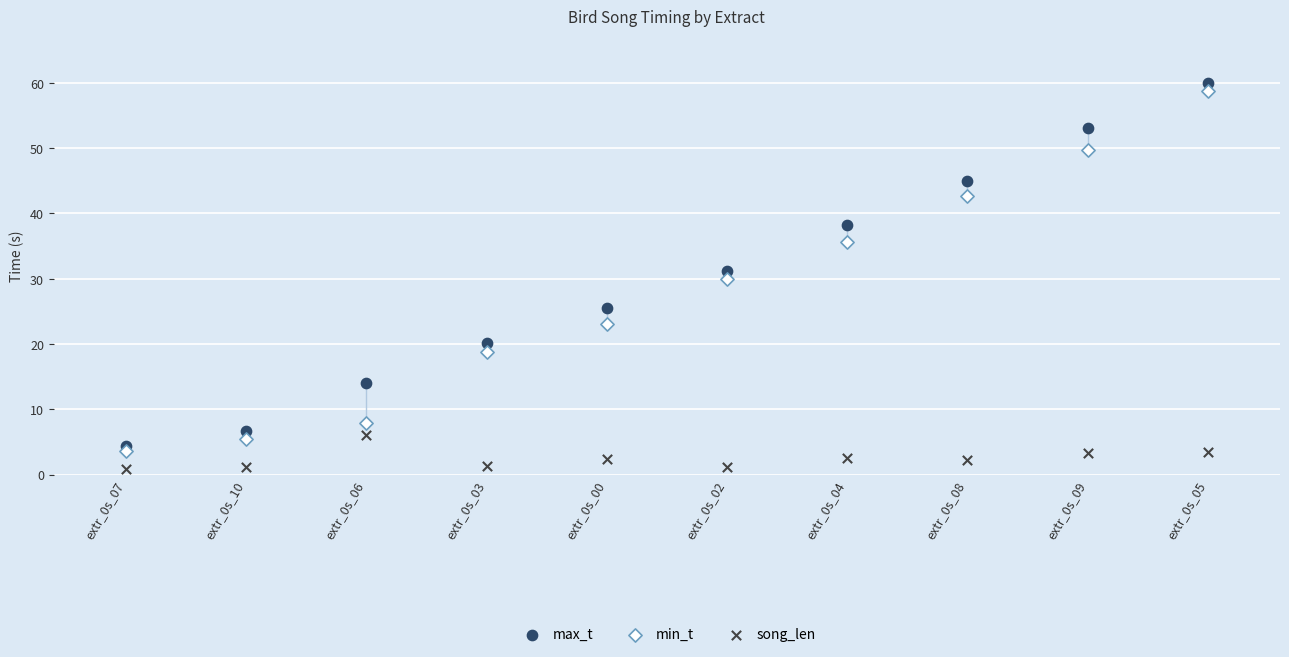

What are all the series names shown in the legend?

max_t, min_t, song_len